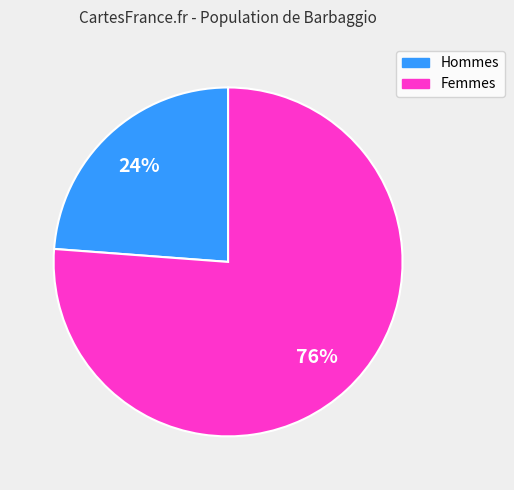

Is there a majority slice in this chart?

Yes